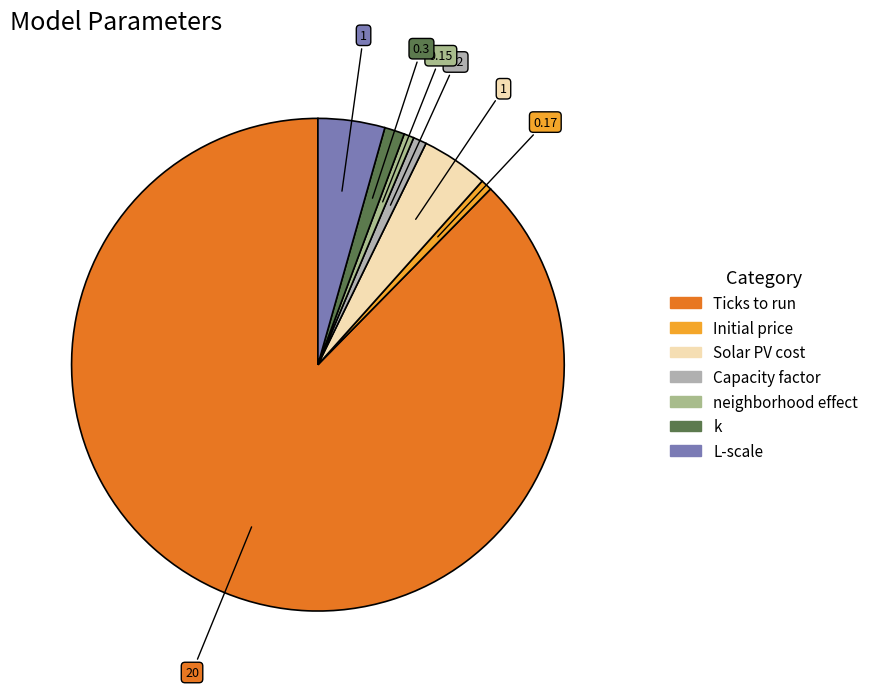

Count the number of slices in the pie.

7